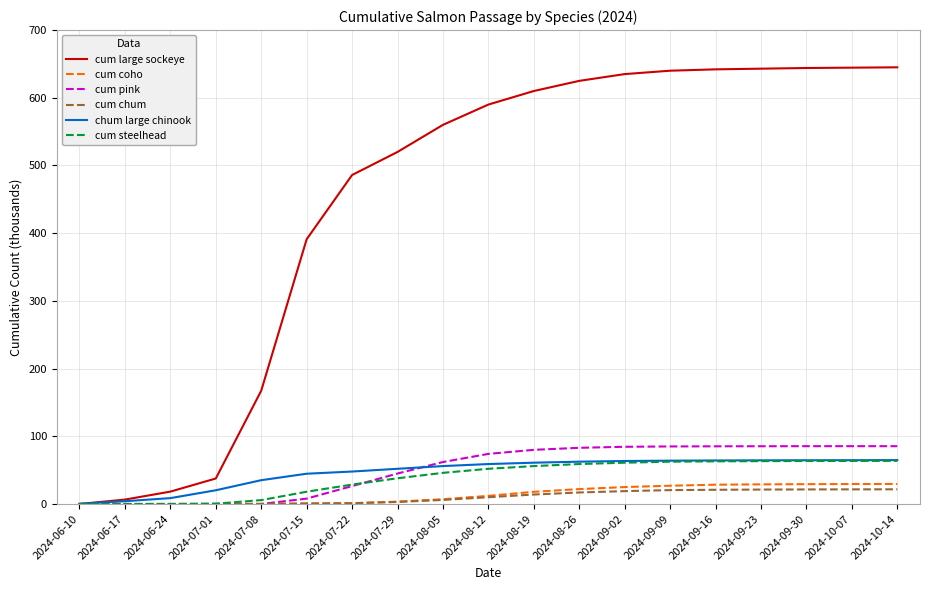

The cum large sockeye series shows 108.5 at 2024-07-08. True or false?

False